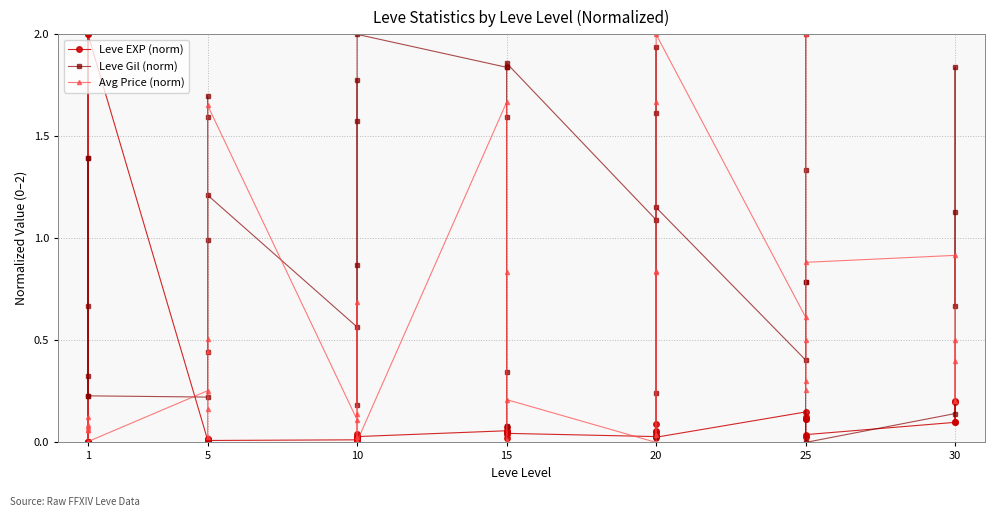

Reading left to right, list all the values displayed in this chart.

Leve EXP (norm): 0.0	0.0	2.0	0.0	0.0	2.0	0.0	0.0	0.0	0.0	0.0	0.0	0.0	0.0	0.0	0.0	0.0	0.0	0.1	0.0	0.0	0.1	0.1	0.0	0.0	0.1	0.1	0.1	0.0	0.0	0.1	0.1	0.0	0.1	0.1	0.0	0.1	0.2	0.1	0.2
Leve Gil (norm): 0.7	1.4	0.2	0.3	1.4	0.2	0.2	1.7	1.6	0.4	1.0	1.2	0.6	1.8	1.6	0.9	0.2	2.0	1.8	0.1	0.3	1.6	1.8	1.9	1.1	1.6	0.0	0.2	1.9	1.2	0.4	0.8	1.3	2.0	0.8	0.0	0.1	1.8	0.7	1.1
Avg Price (norm): 0.1	0.1	0.1	0.1	0.1	0.0	0.3	0.2	0.5	0.5	0.0	1.7	0.1	0.1	0.0	0.7	0.0	0.0	1.7	0.0	0.0	0.8	0.0	0.2	0.0	0.8	0.8	0.0	1.7	2.0	0.6	0.3	2.0	0.3	0.5	0.9	0.9	0.2	0.5	0.4